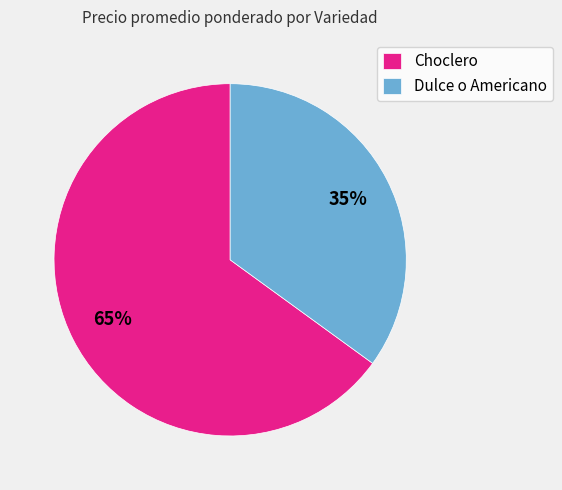

Which category has the smallest portion of the pie?

Dulce o Americano